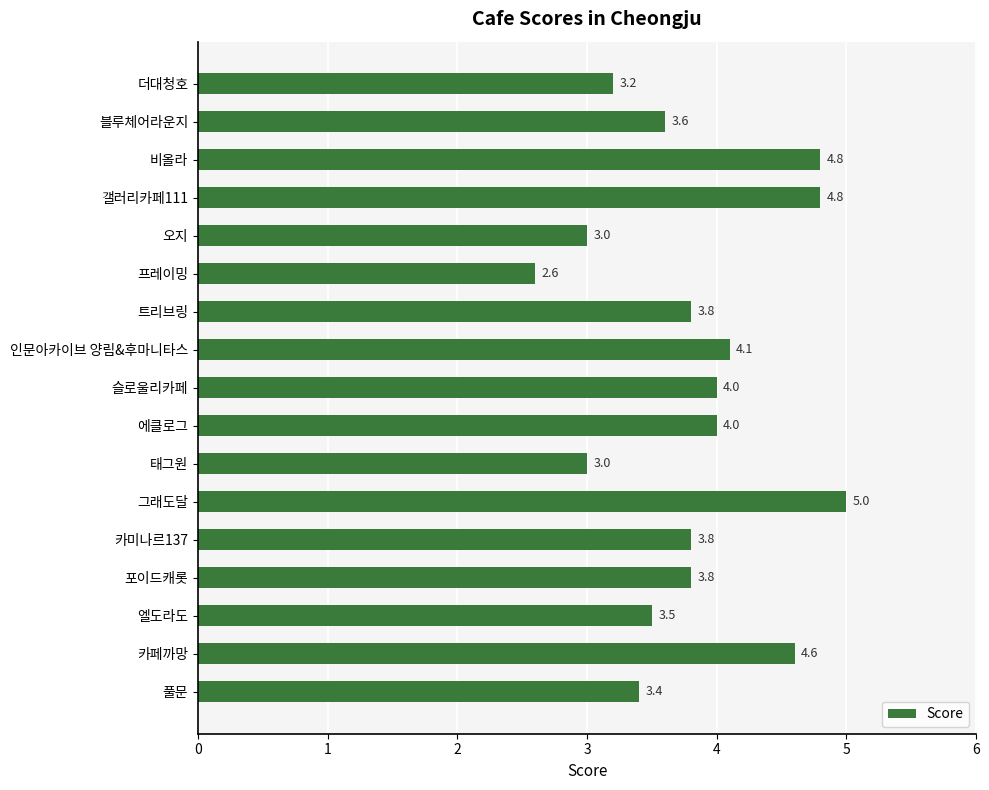

What is the difference between the second highest and minimum values?

2.2